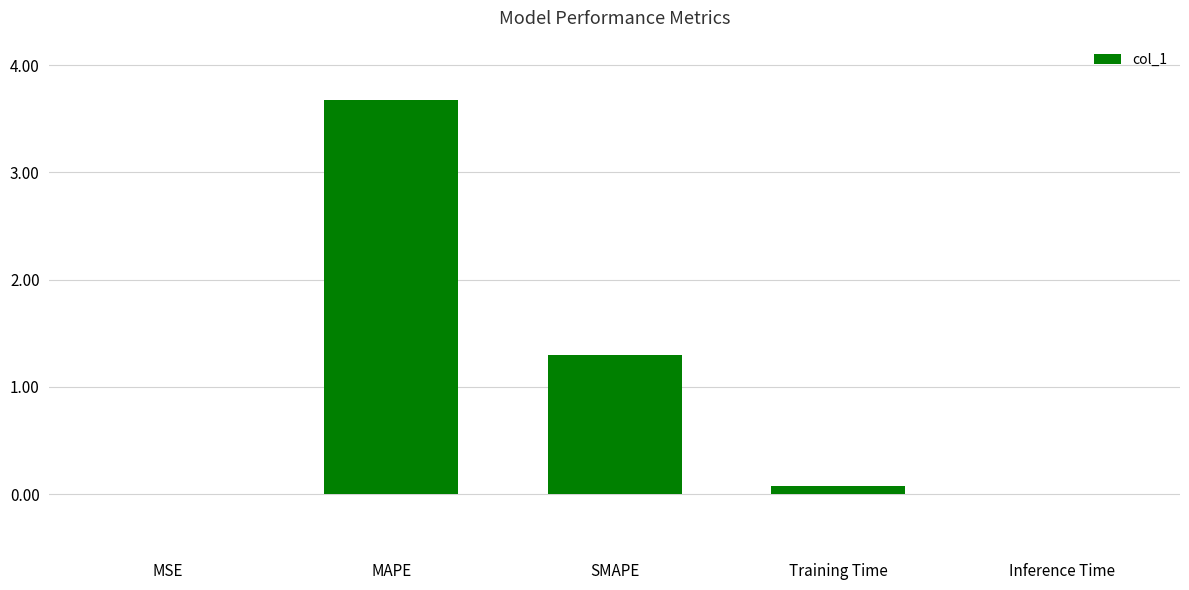

The chart shows a value of 1.3 at SMAPE. True or false?

True